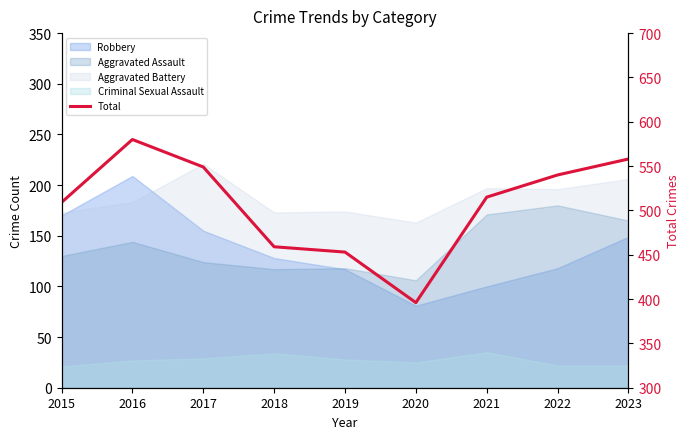

Which has a higher value, 2023 or 2021?

2023